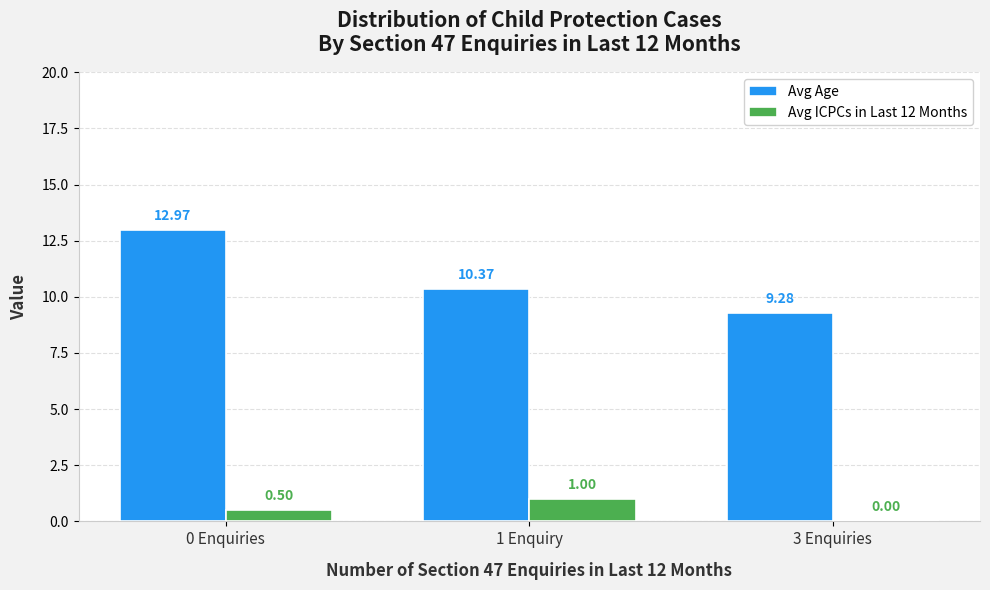

Where is Avg ICPCs in Last 12 Months nearest to the value 0?

3 Enquiries